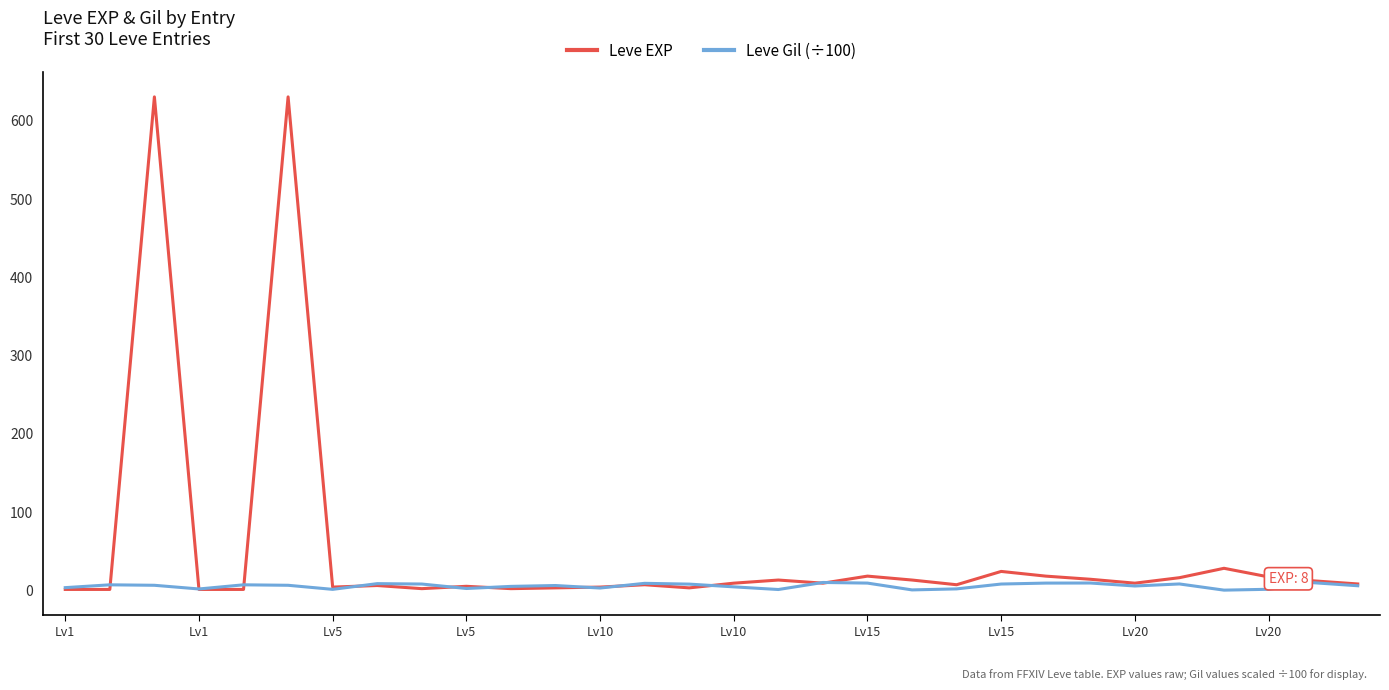

Which series has the largest range (max minus min)?

Leve EXP